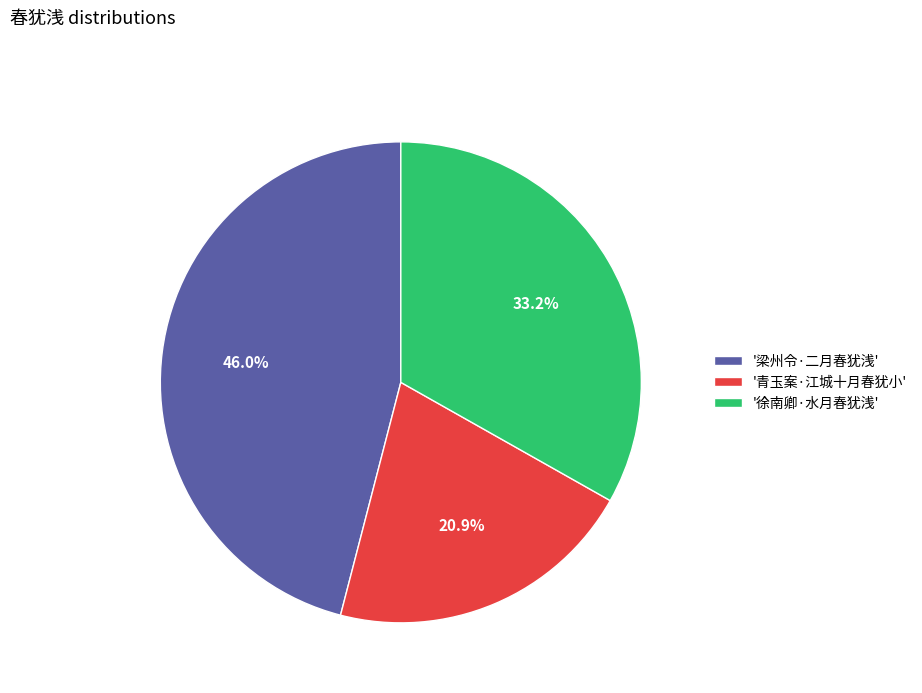

Does '徐南卿·水月春犹浅' represent more than half of the total?

No